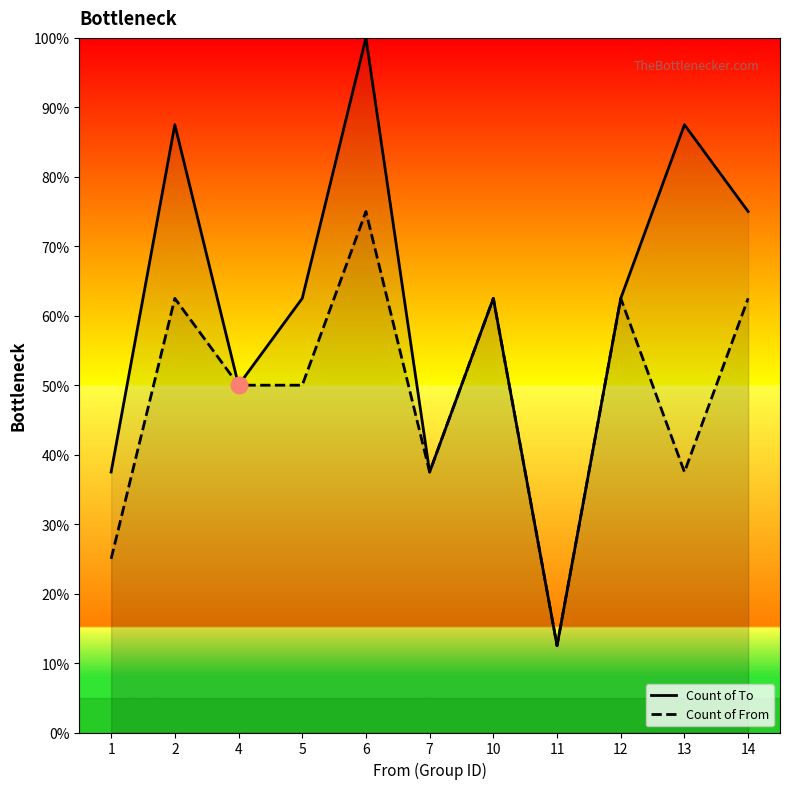

Reading left to right, transcribe all the data shown in this chart.

Count of To: 1=37.5	2=87.5	4=50.0	5=62.5	6=100.0	7=37.5	10=62.5	11=12.5	12=62.5	13=87.5	14=75.0
Count of From: 1=25.0	2=62.5	4=50.0	5=50.0	6=75.0	7=37.5	10=62.5	11=12.5	12=62.5	13=37.5	14=62.5